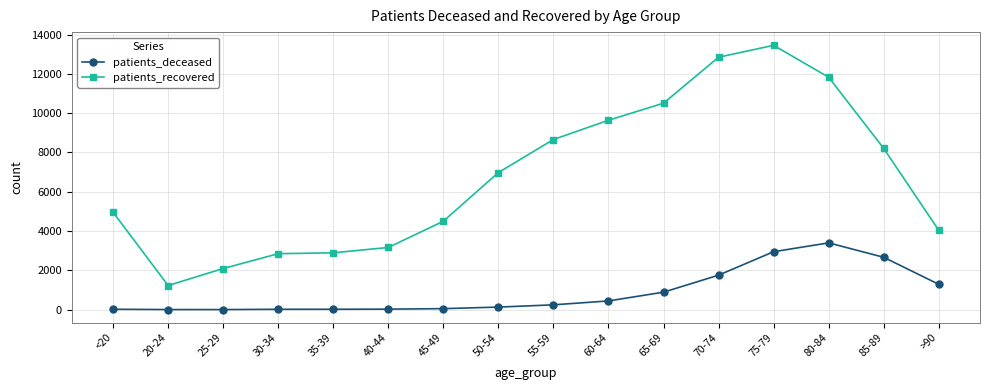

What is the label of the 10th point from the left?

60-64